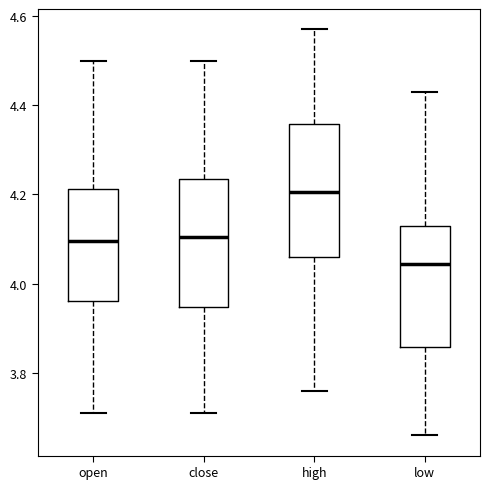

Where does the lower whisker of the box for high end on the y-axis? The values are not printed on the chart, so give them approximately, as read against the axis.

3.76